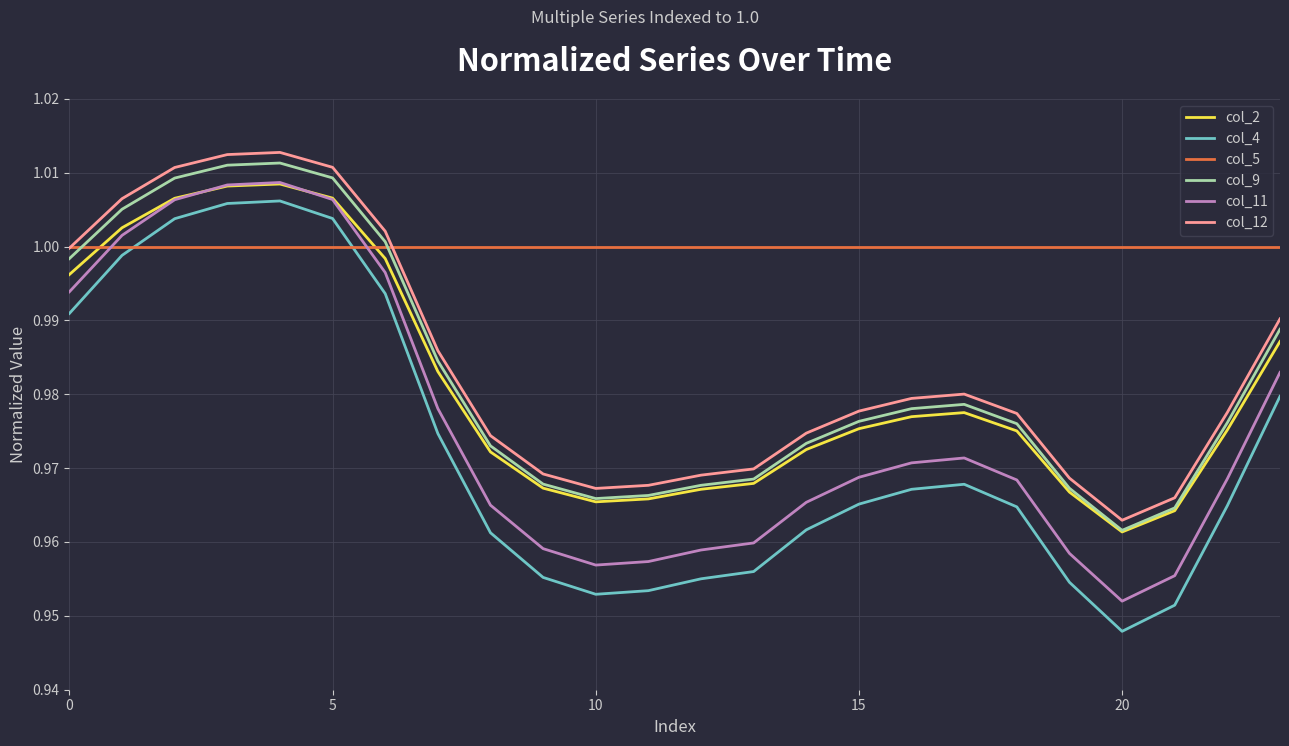

Which series has the largest total across all categories?

col_5